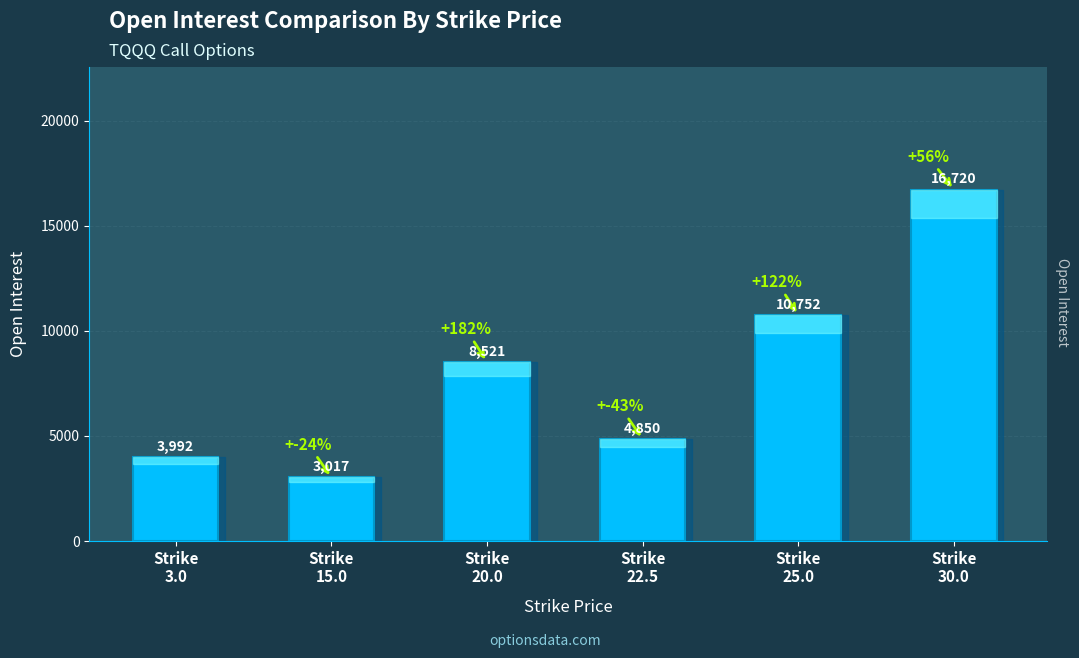

Approximately how many times larger is the value at Strike
15.0 compared to Strike
30.0?

0.2